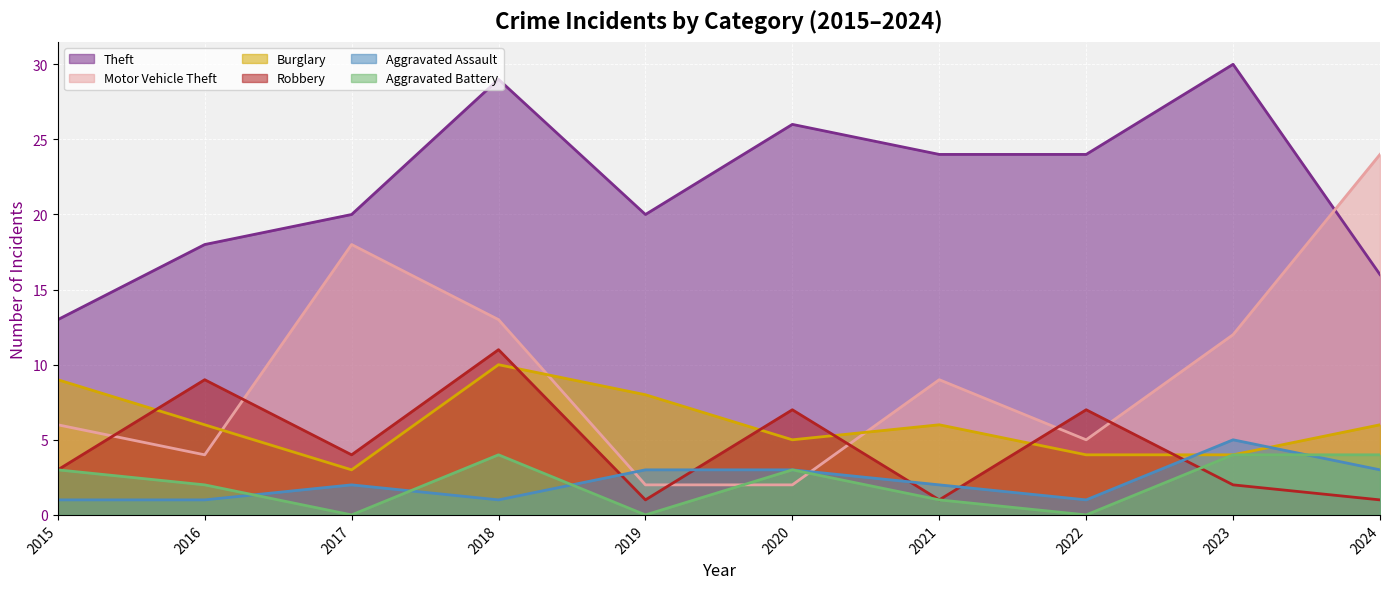

Which label corresponds to the smallest value in the chart?

2017